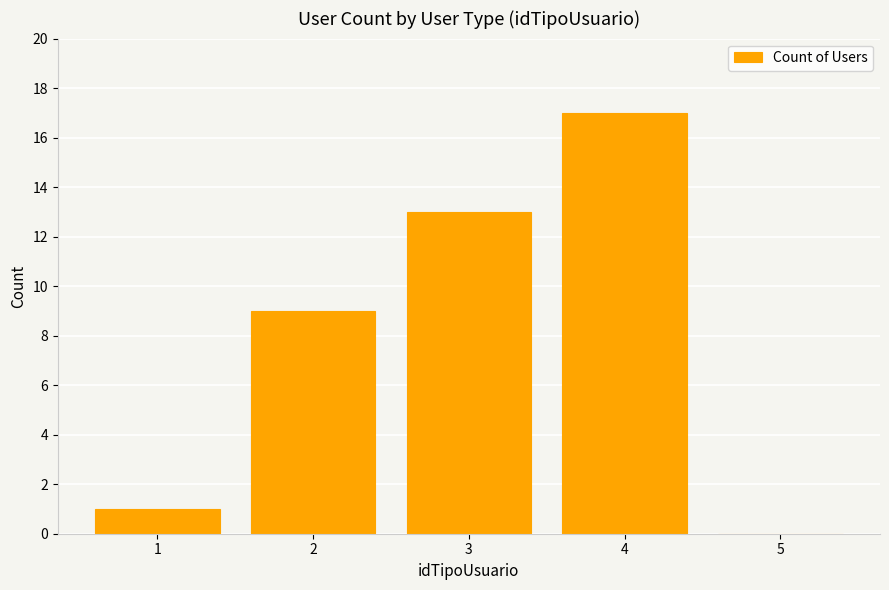

What is the greatest value displayed?

17